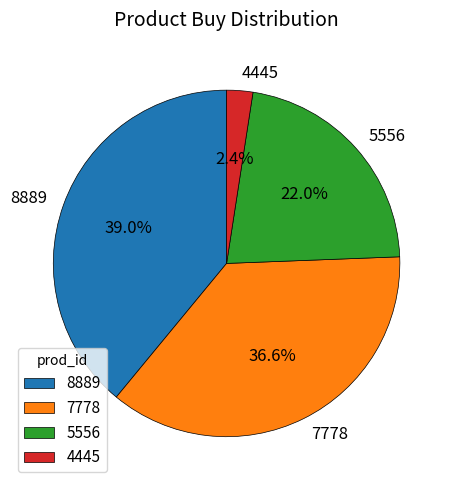

Which slice is the smallest?

4445